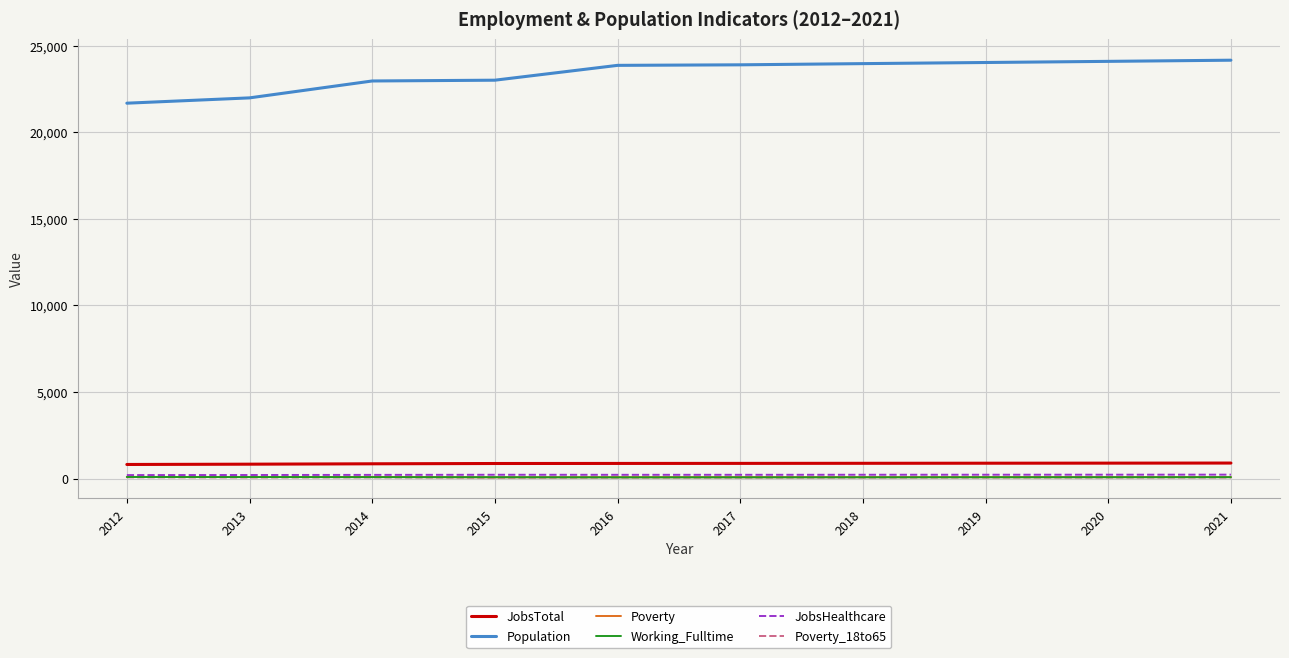

True or false: JobsTotal and Poverty cross at least once.

False